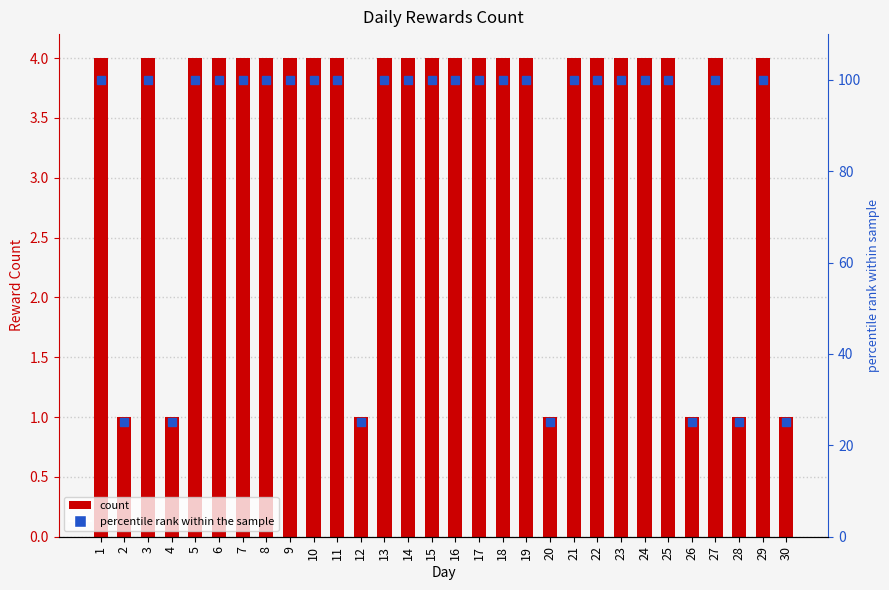

What is the approximate value of reward_count at 10?

4